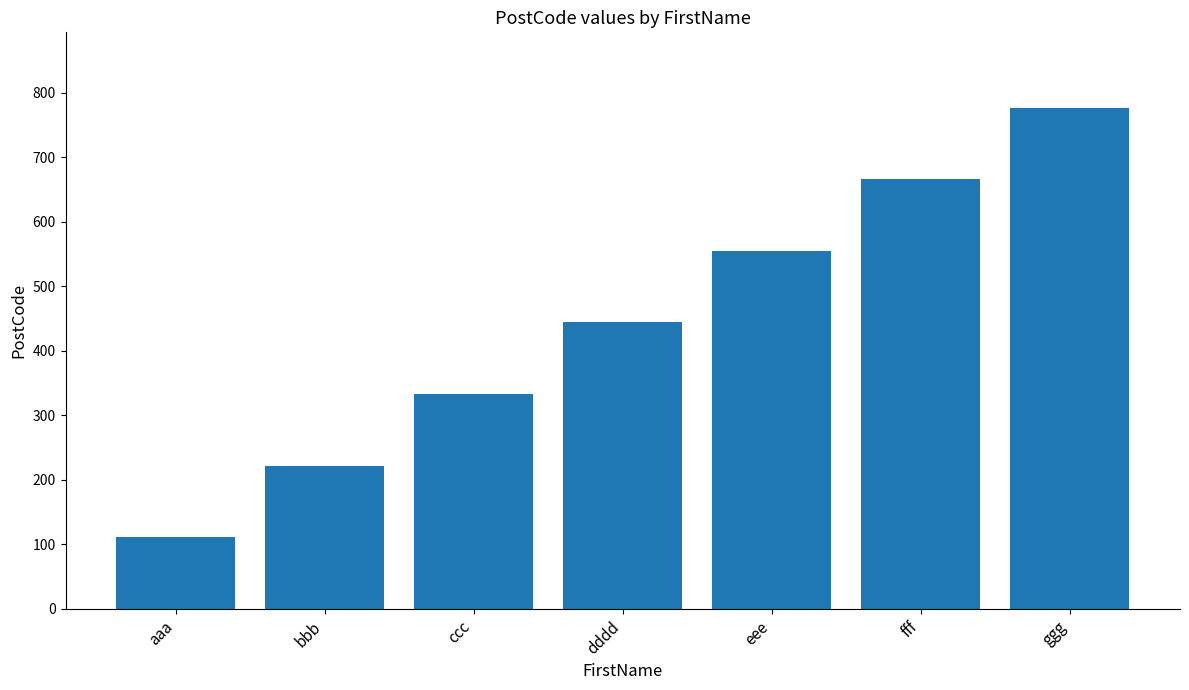

Reading left to right, extract all data points from this chart.

111	222	333	444	555	666	777